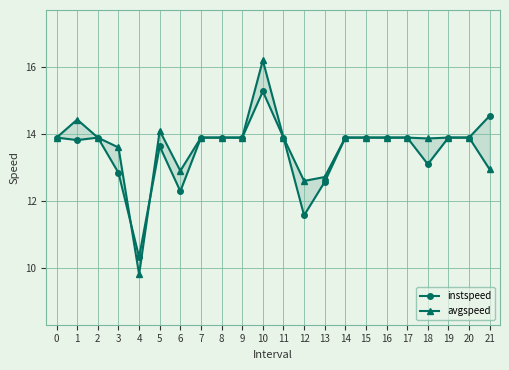

Which category has the lowest value in the avgspeed series?

4